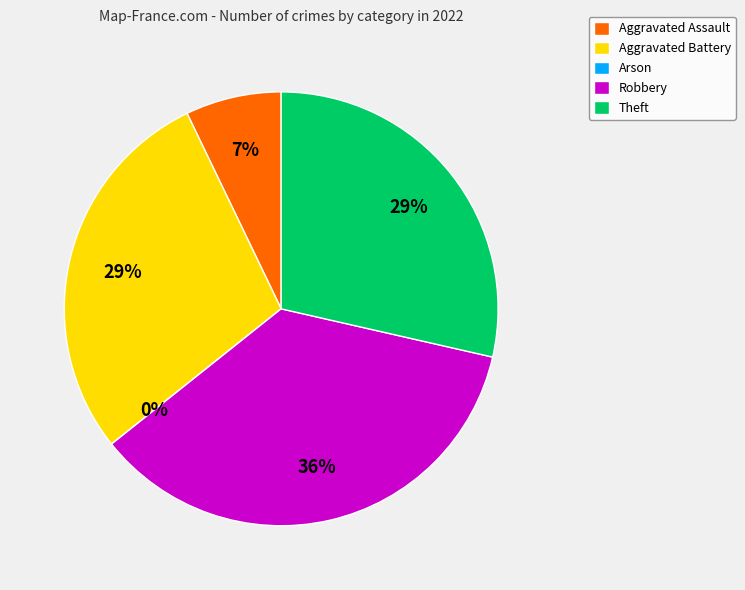

True or false: Aggravated Battery accounts for 29% of the total.

True